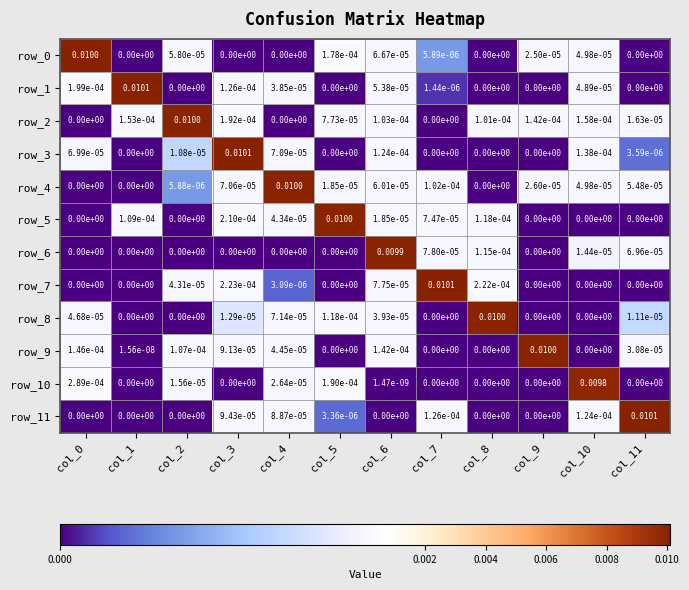

Is it true that row_10 equals 0.0 at col_9?

True